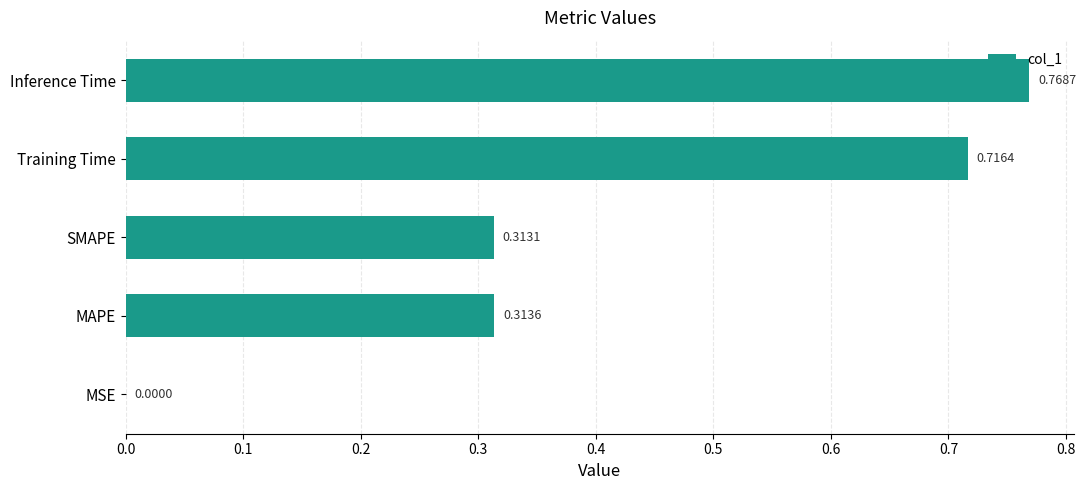

Between MSE and MAPE, which is larger?

MAPE